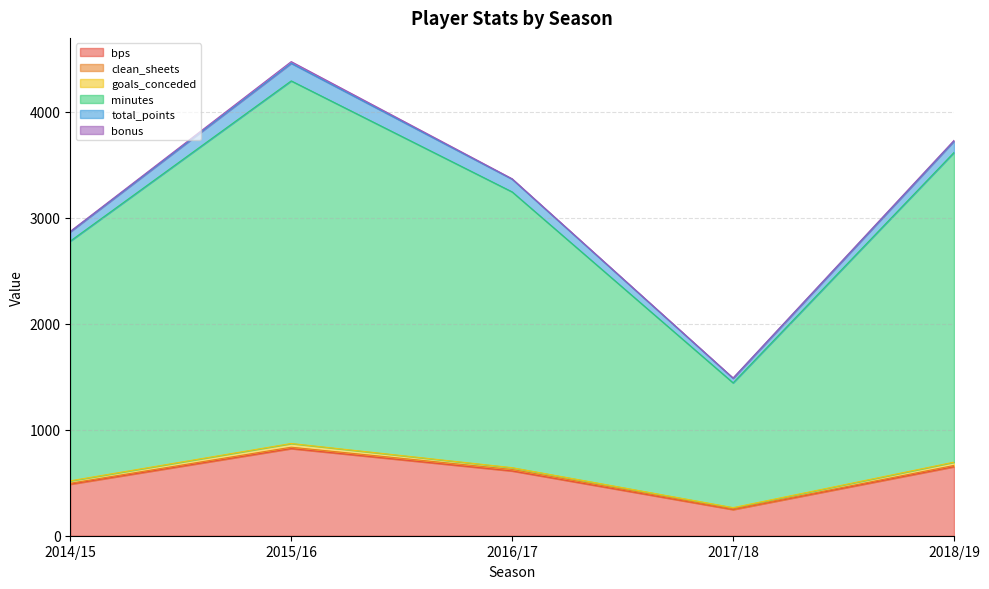

True or false: total_points and minutes cross at least once.

False